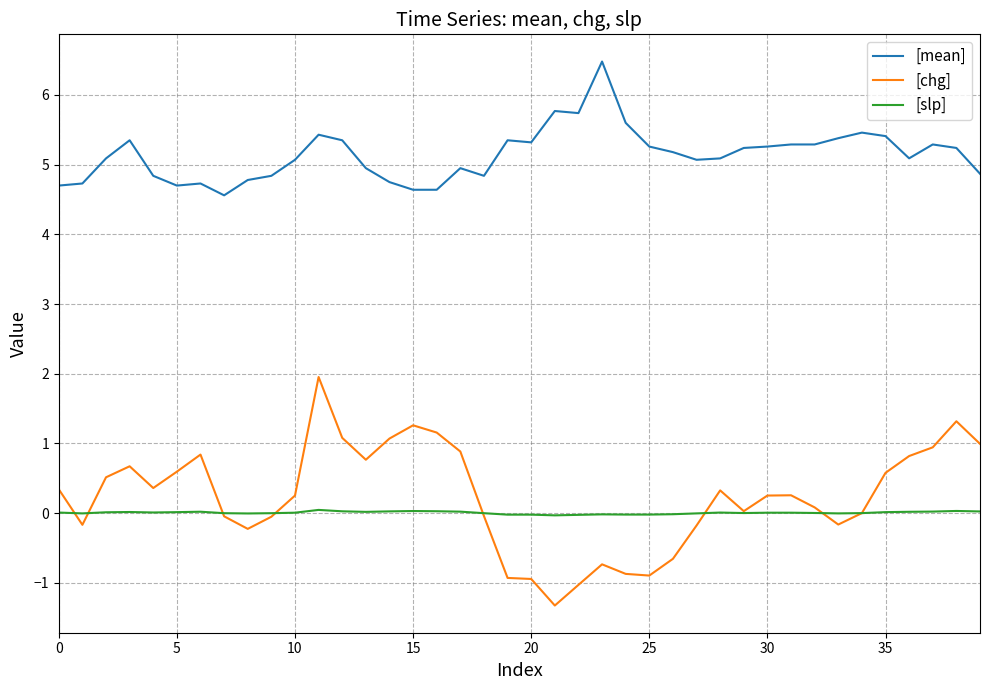

How many series are shown in this chart?

3